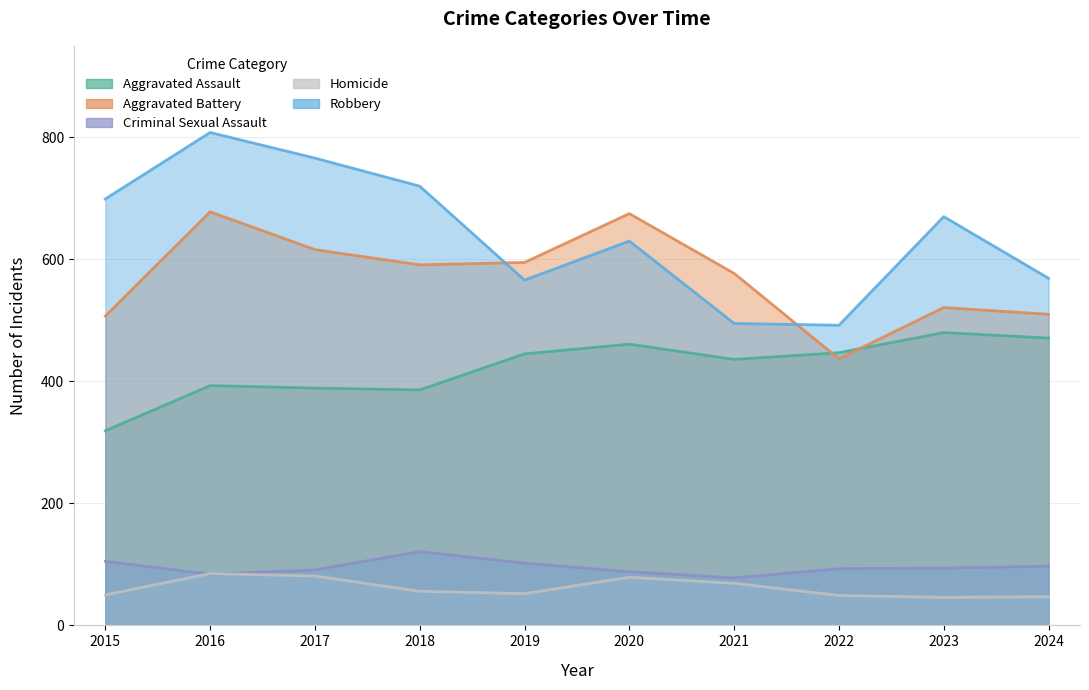

At which category does the chart reach its minimum across all series?

2023